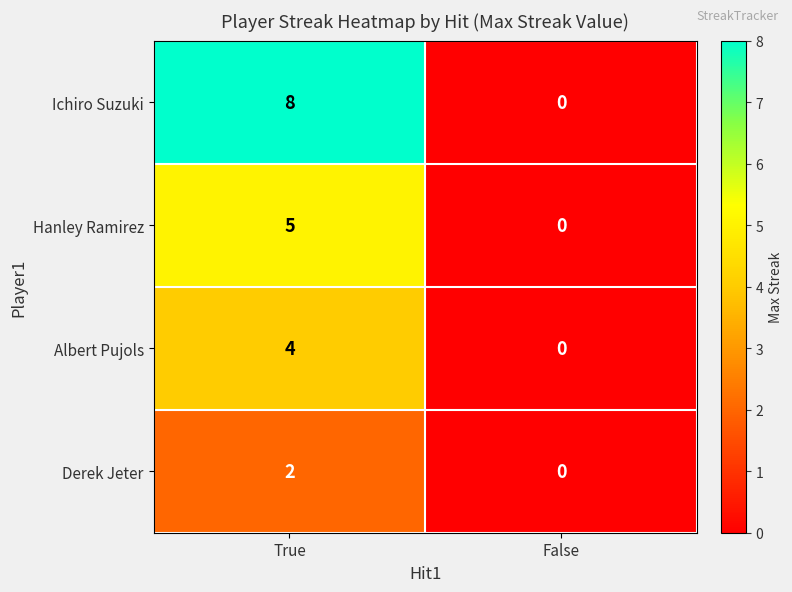

At True, list the series in order from smallest to largest.

Derek Jeter, Albert Pujols, Hanley Ramirez, Ichiro Suzuki